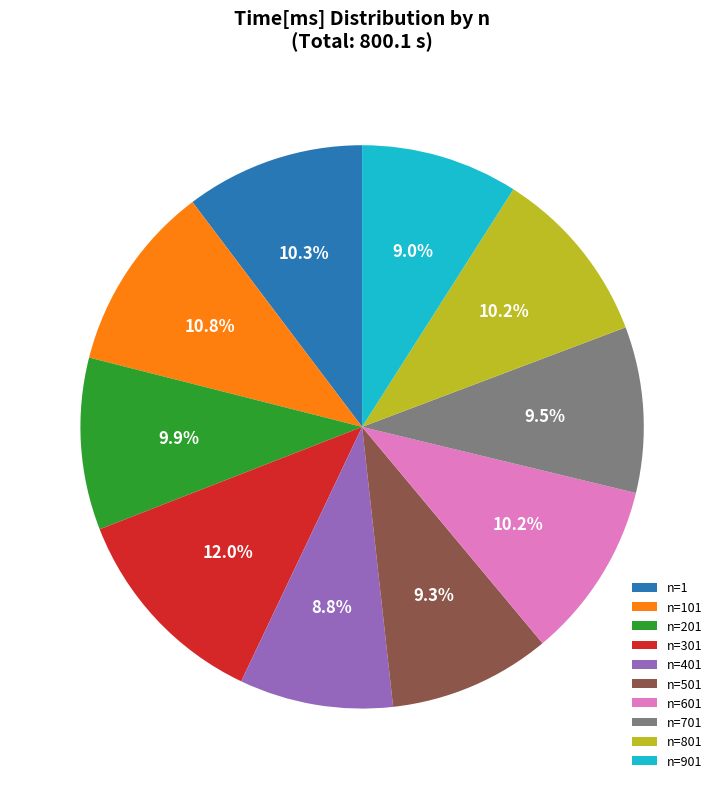

Between n=601 and n=501, which is larger?

n=601